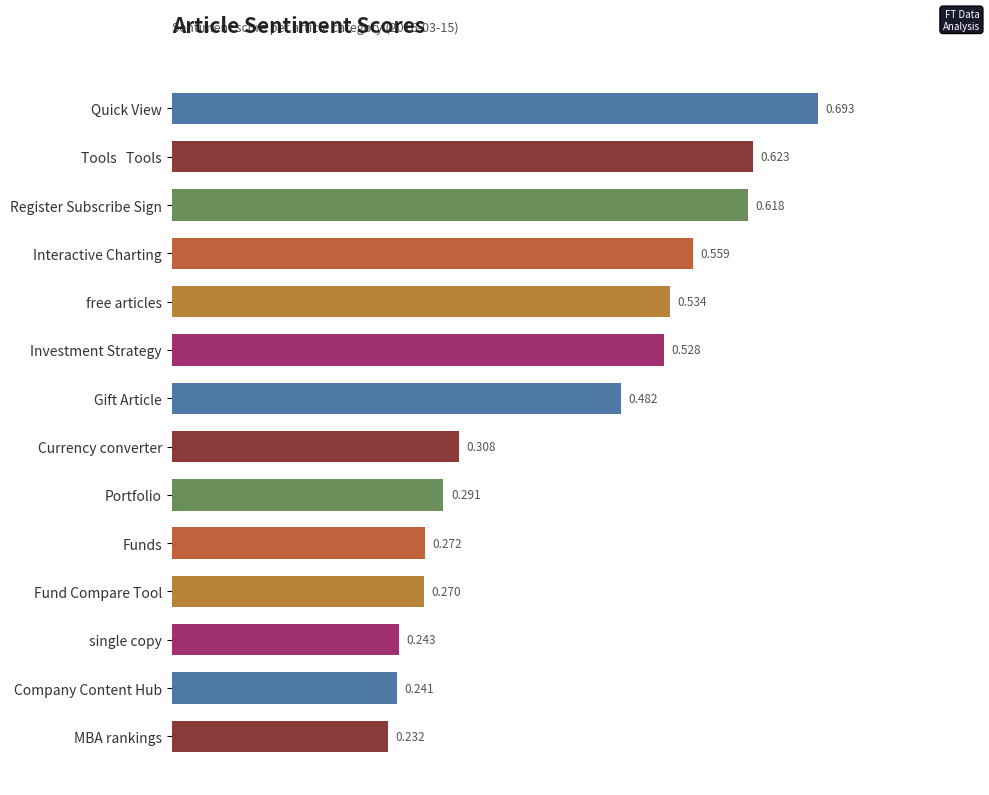

Which category has the lowest value across all series?

MBA rankings